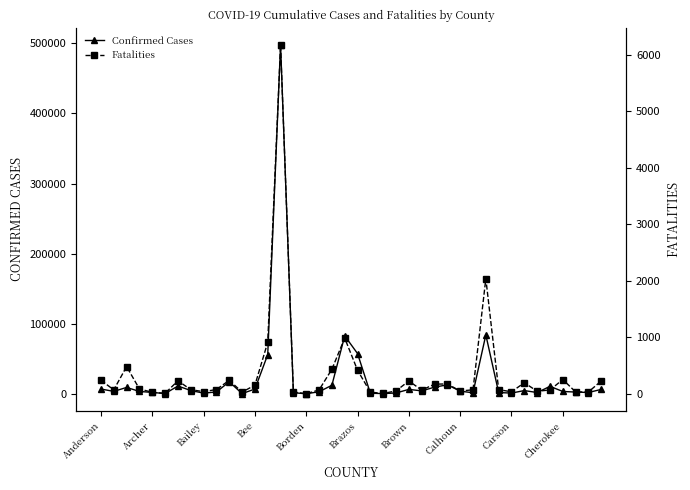

Reading left to right, transcribe all the data shown in this chart.

Confirmed Cases: 6811	3498	9126	3407	2007	372	11149	4696	1000	2662	17139	326	6823	55928	497775	1569	79	2968	12167	82710	57442	840	346	1218	6348	4179	9493	12852	3828	1489	84058	1792	1089	4631	1847	10623	3373	2512	1881	6348
Fatalities: 240	72	483	87	28	10	232	75	39	77	240	32	154	913	6173	34	2	70	435	987	418	31	8	52	229	66	172	176	51	72	2039	75	37	197	47	69	254	34	35	229